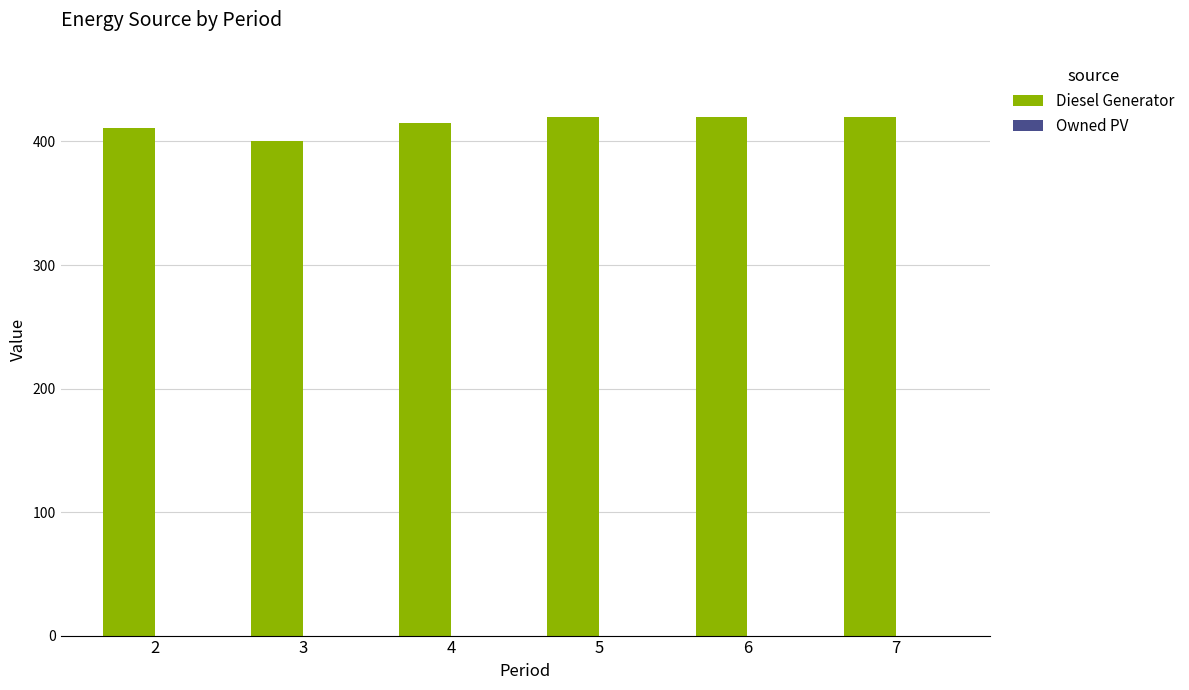

What is the value of the 3rd bar from the left?

415